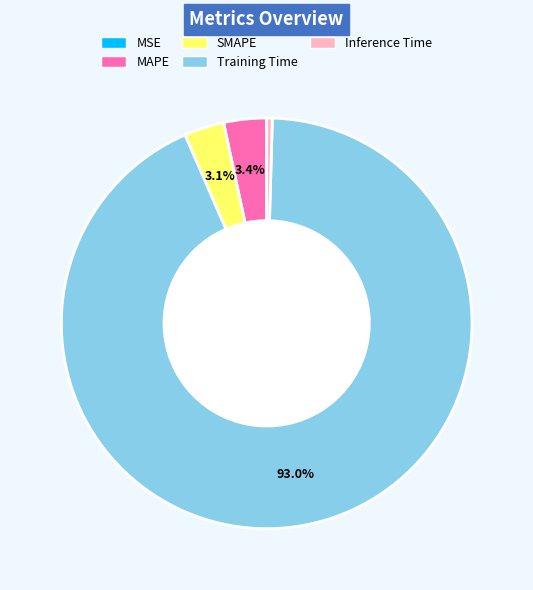

To the nearest percent, what portion does Training Time represent?

93%